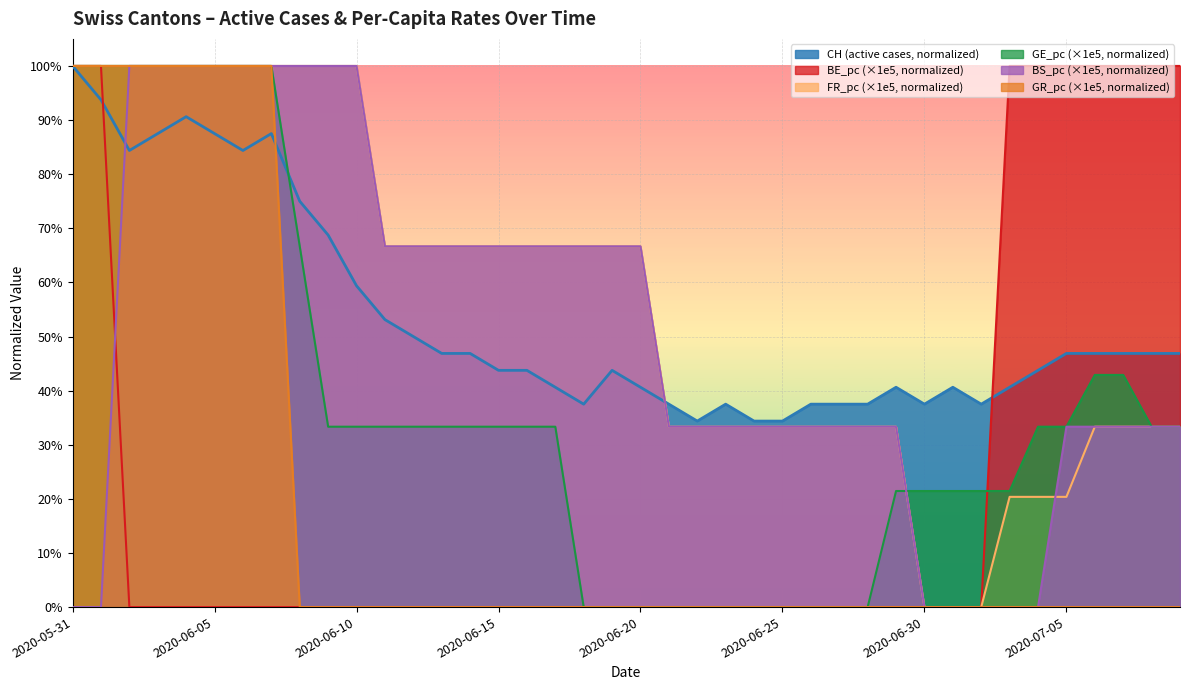

What are all the series names shown in the legend?

CH (active cases, normalized), BE_pc (×1e5, normalized), FR_pc (×1e5, normalized), GE_pc (×1e5, normalized), BS_pc (×1e5, normalized), GR_pc (×1e5, normalized)